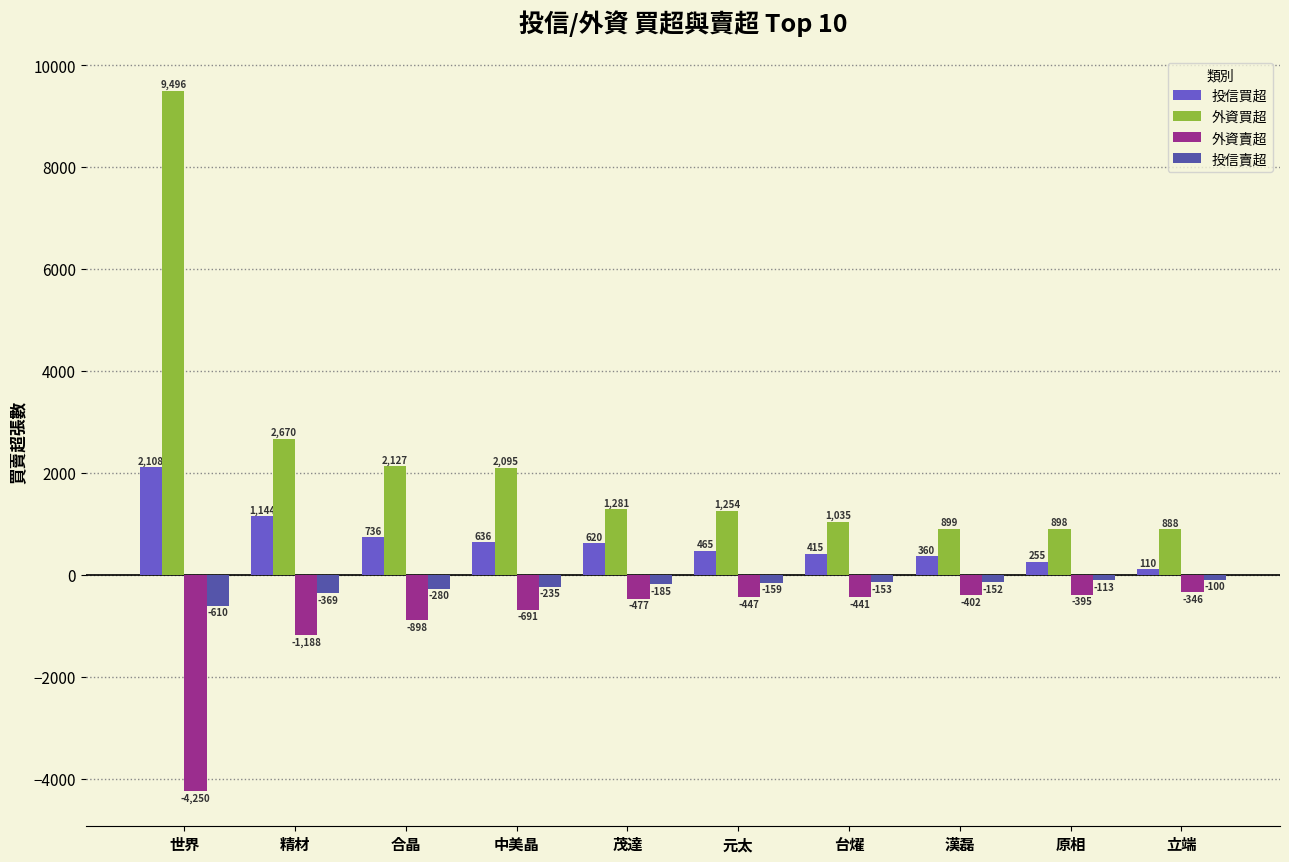

Between 合晶 and 原相, which series saw the biggest shift?

外資買超